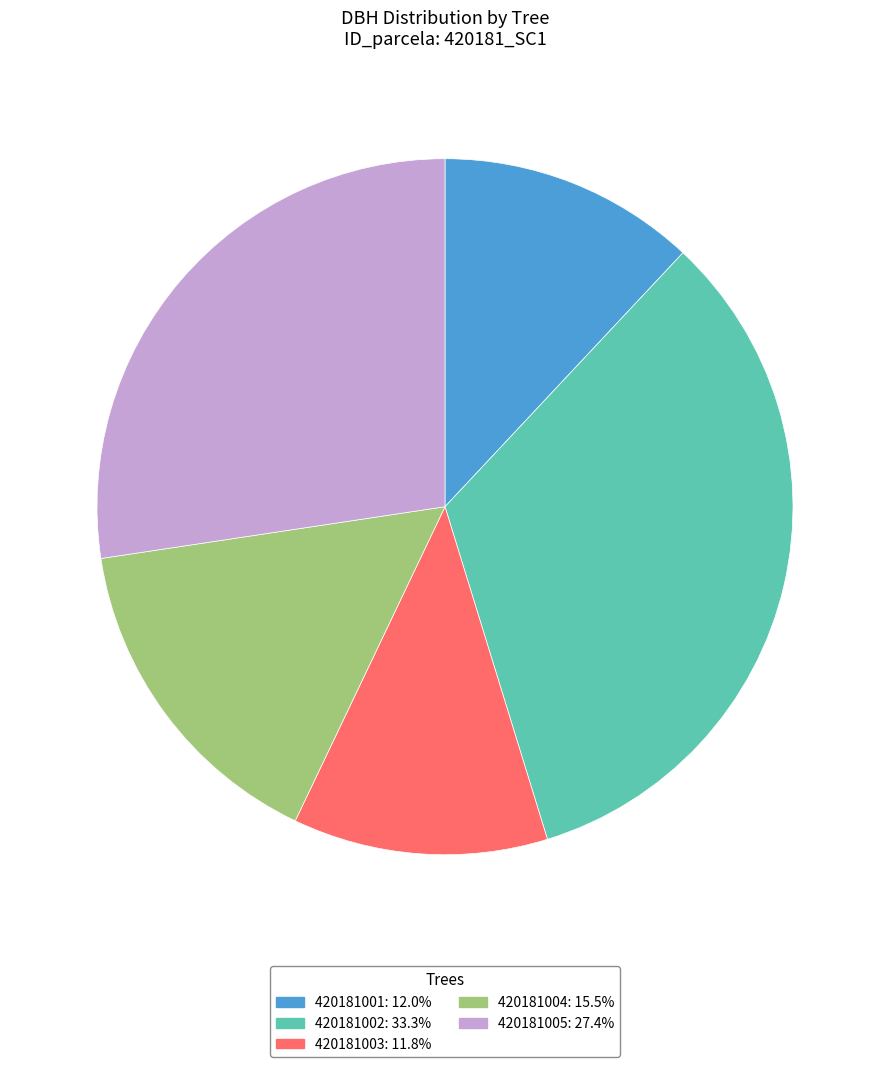

Which category has the biggest portion of the pie?

420181002